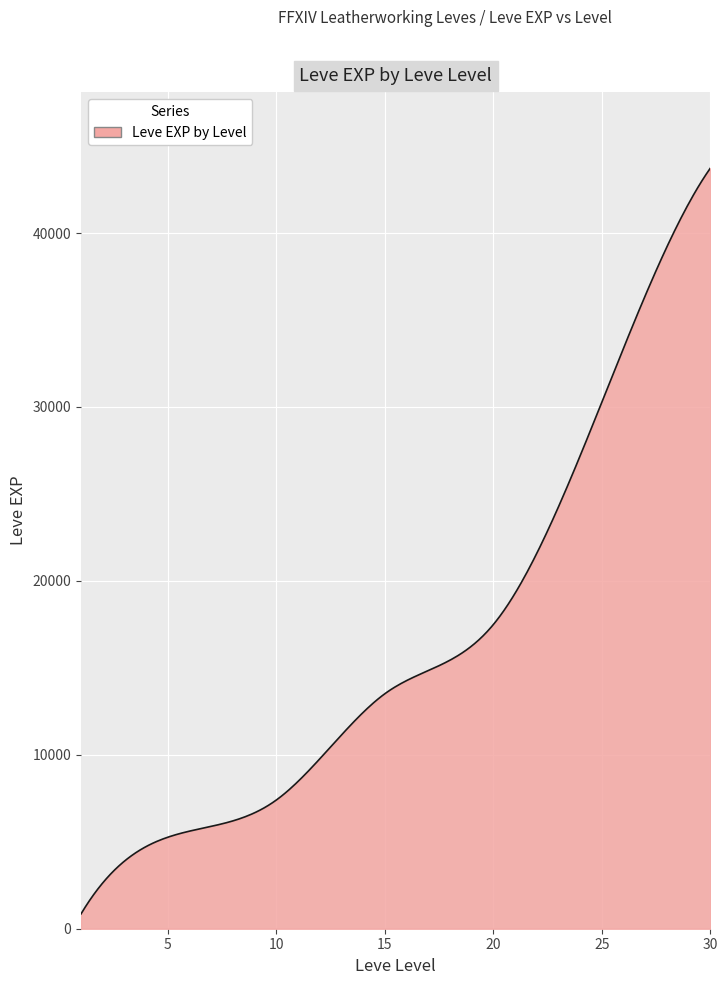

What is the smallest value displayed?

853.3